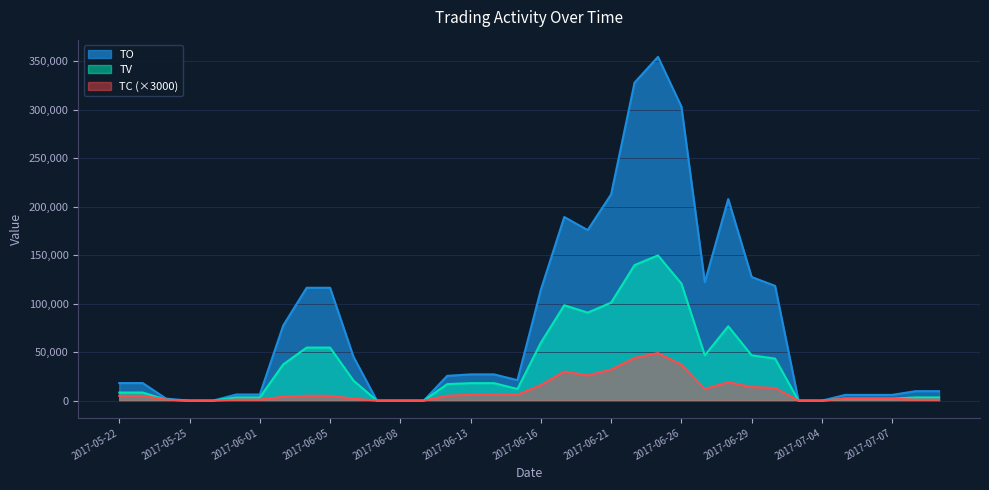

Which category has the lowest value across all series?

2017-05-24